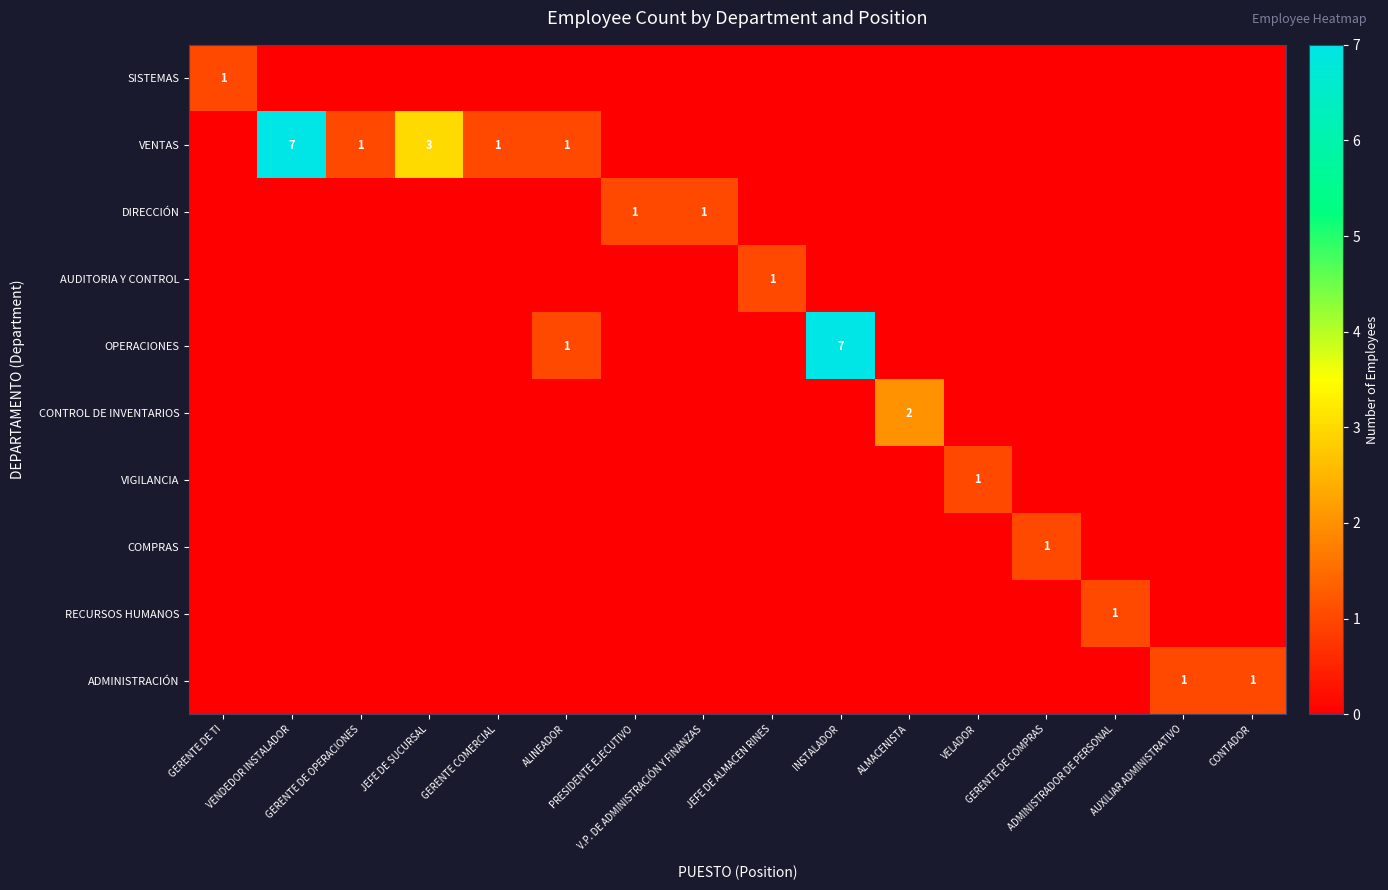

Which series has the largest total across all categories?

VENTAS